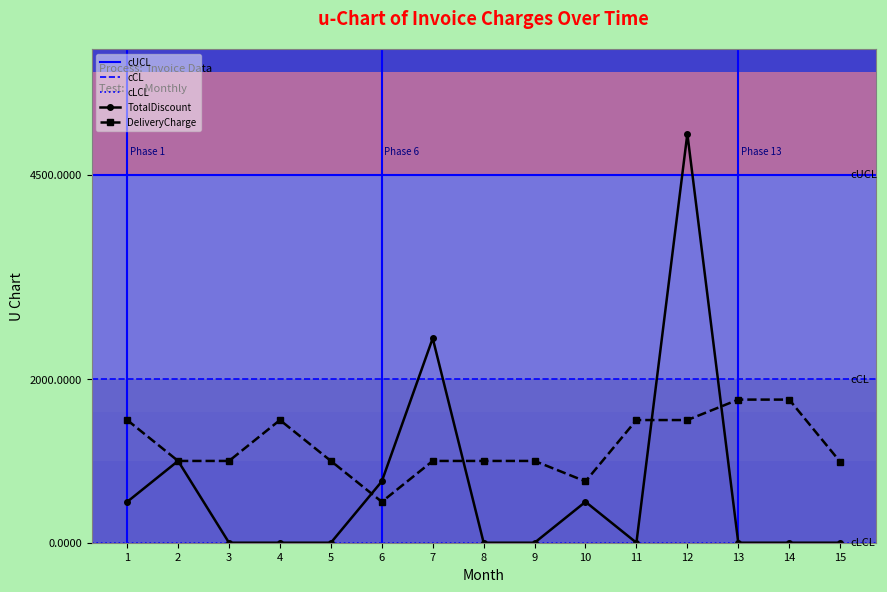

True or false: TotalDiscount and DeliveryCharge cross at least once.

True